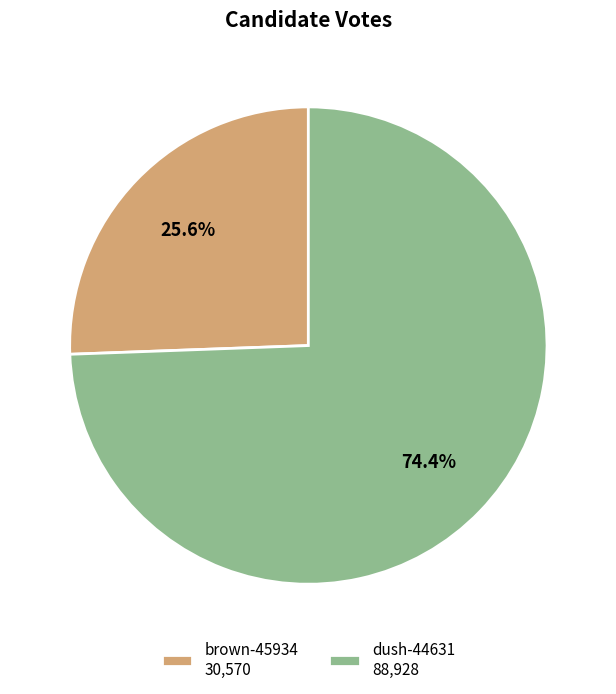

Do brown-45934 and dush-44631 together represent more than half of the pie?

Yes